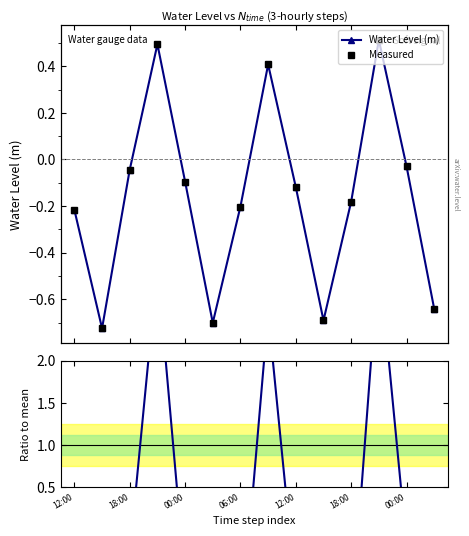

What is the highest value of the Ratio to mean series?

3.2